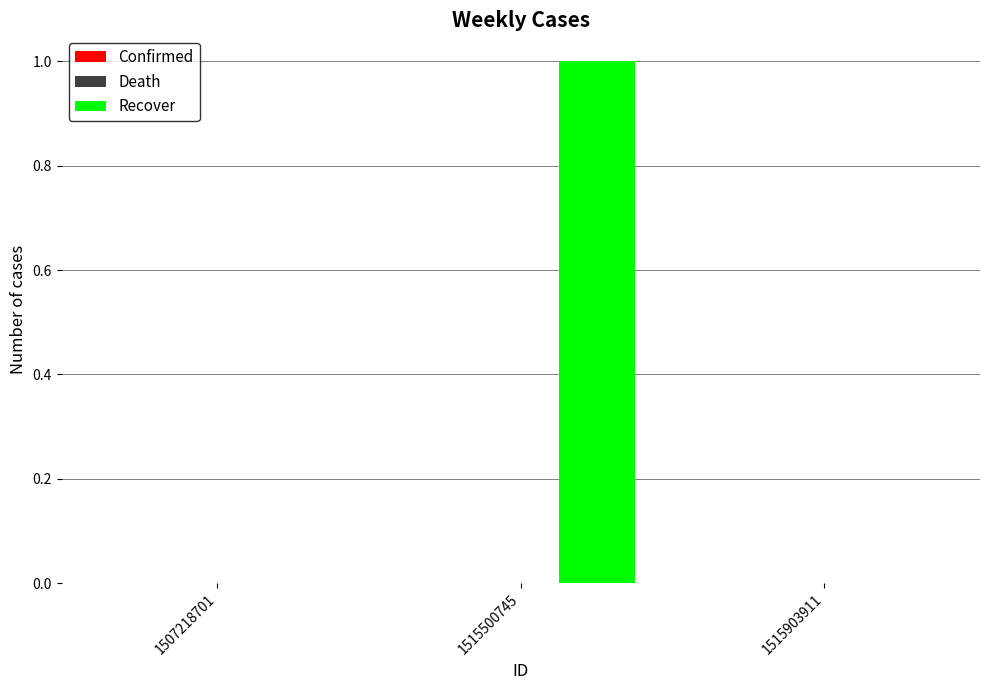

The chart shows a value of 1 at 1515500745. True or false?

True